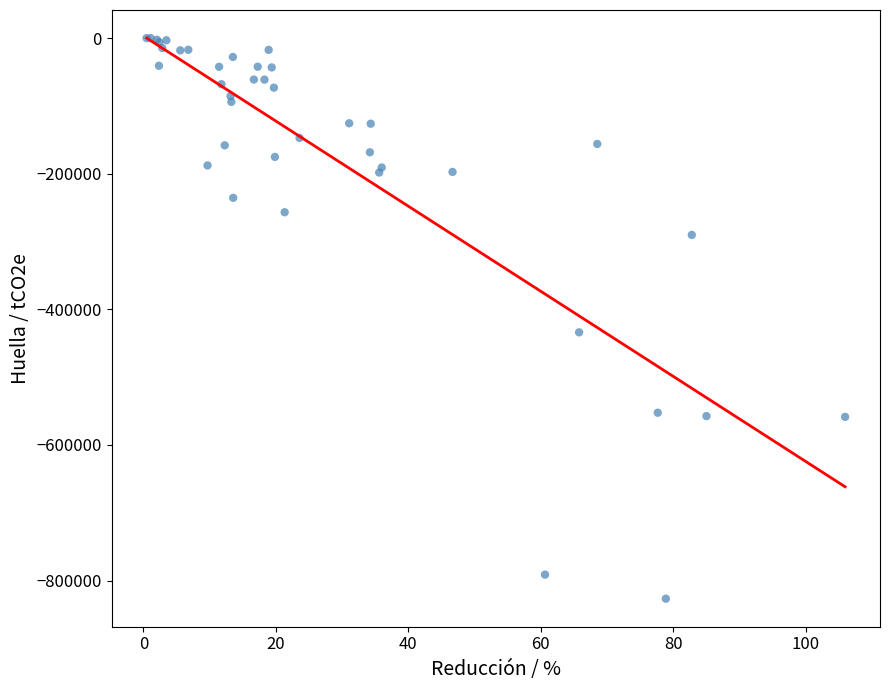

What Y value in the scatter plot is closest to -413405?

-433970.2